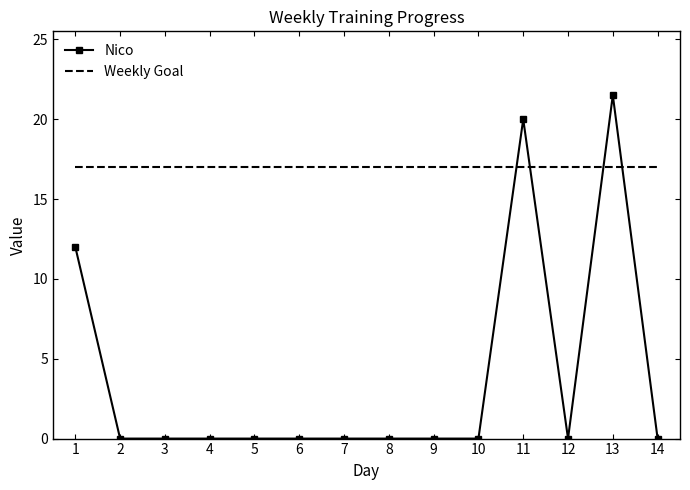

Between which two adjacent categories do Weekly Goal and Nico first intersect?

10 and 11